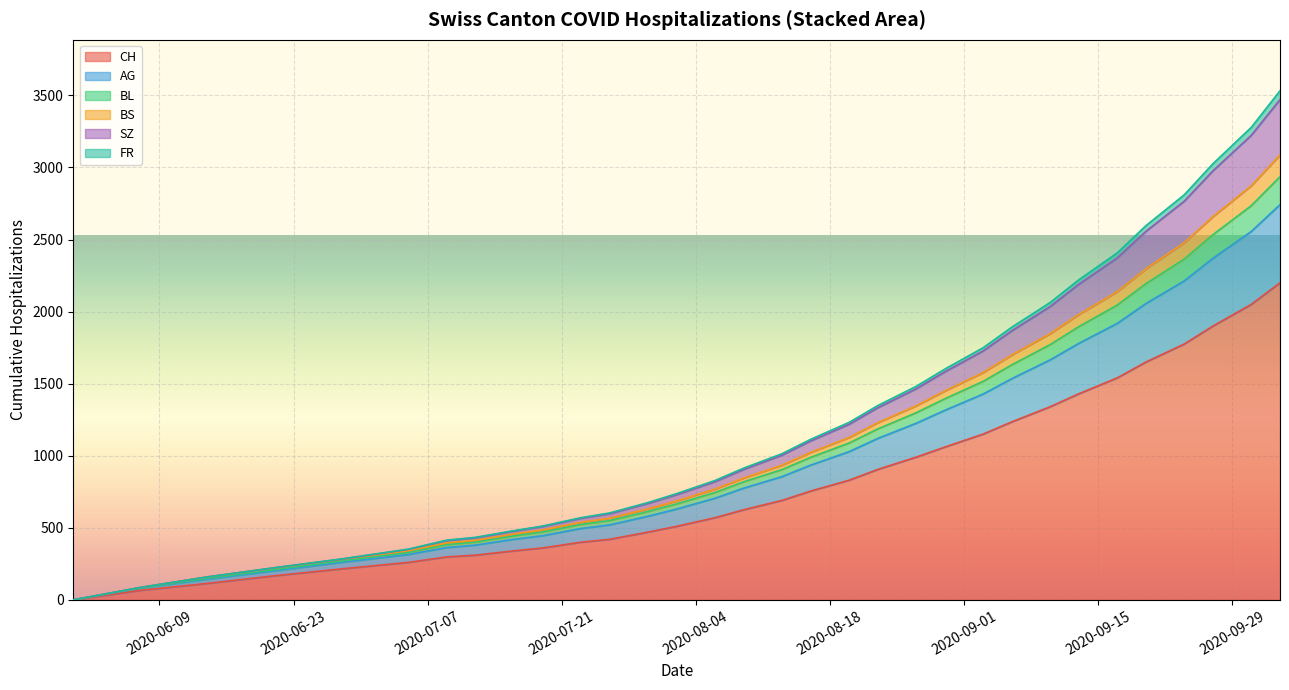

How many lines are shown in the chart?

6